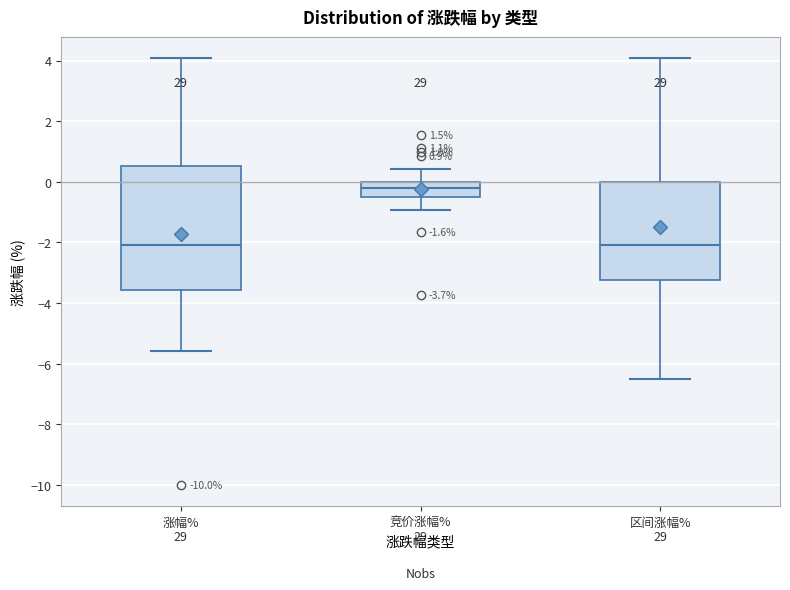

Which box is the tallest, from its lower edge to its upper edge?

涨幅%